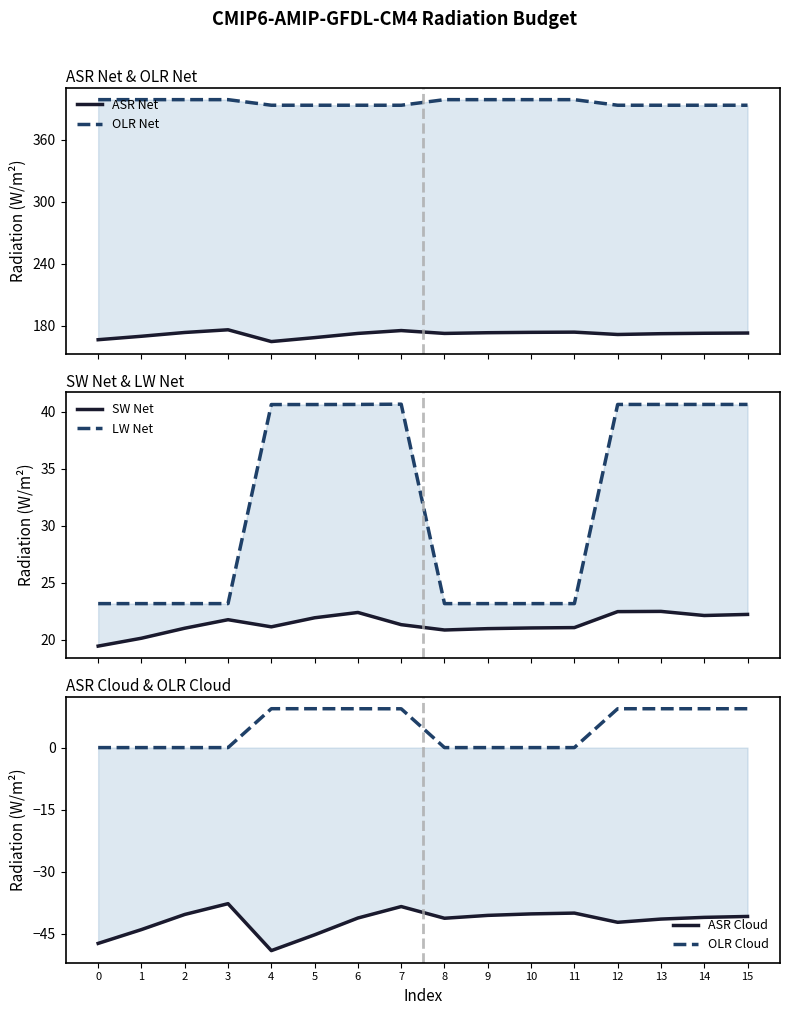

Which has a higher value, 4 or 10?

10